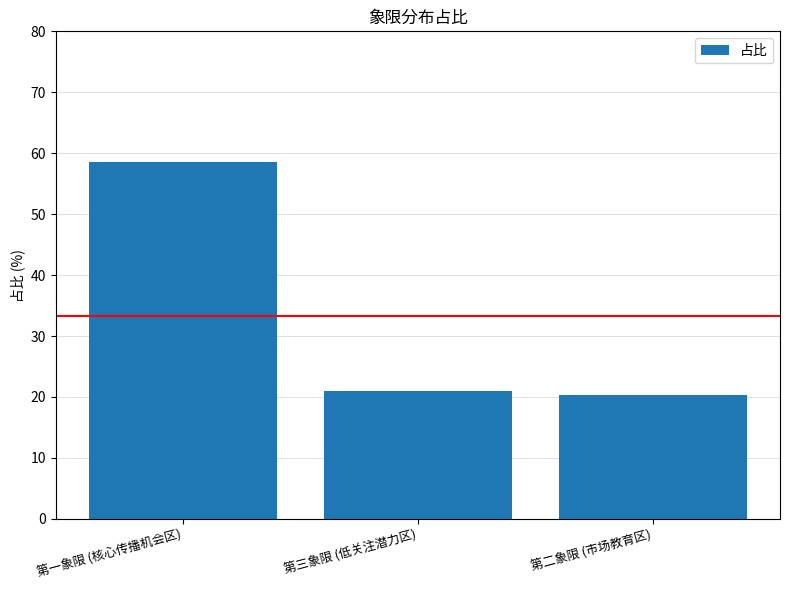

What is the difference between the values at 第二象限 (市场教育区) and 第三象限 (低关注潜力区)?

0.7